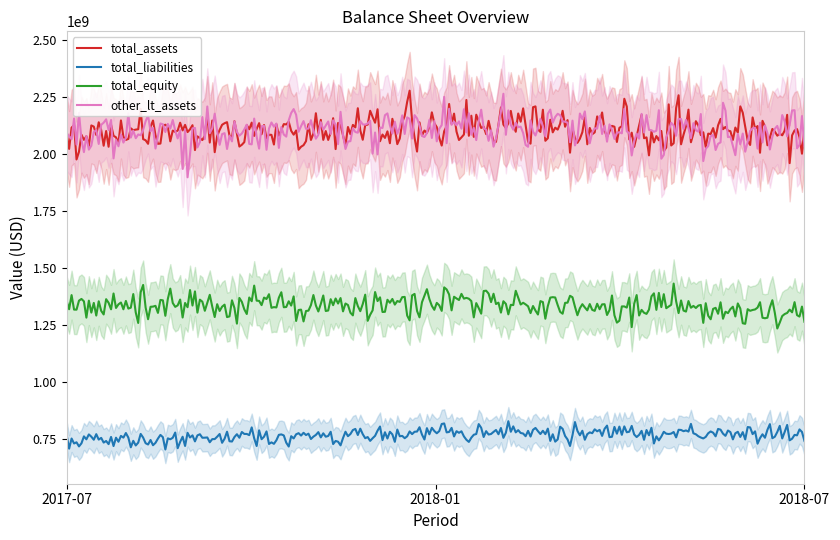

What are all the series names shown in the legend?

total_assets, total_liabilities, total_equity, other_lt_assets